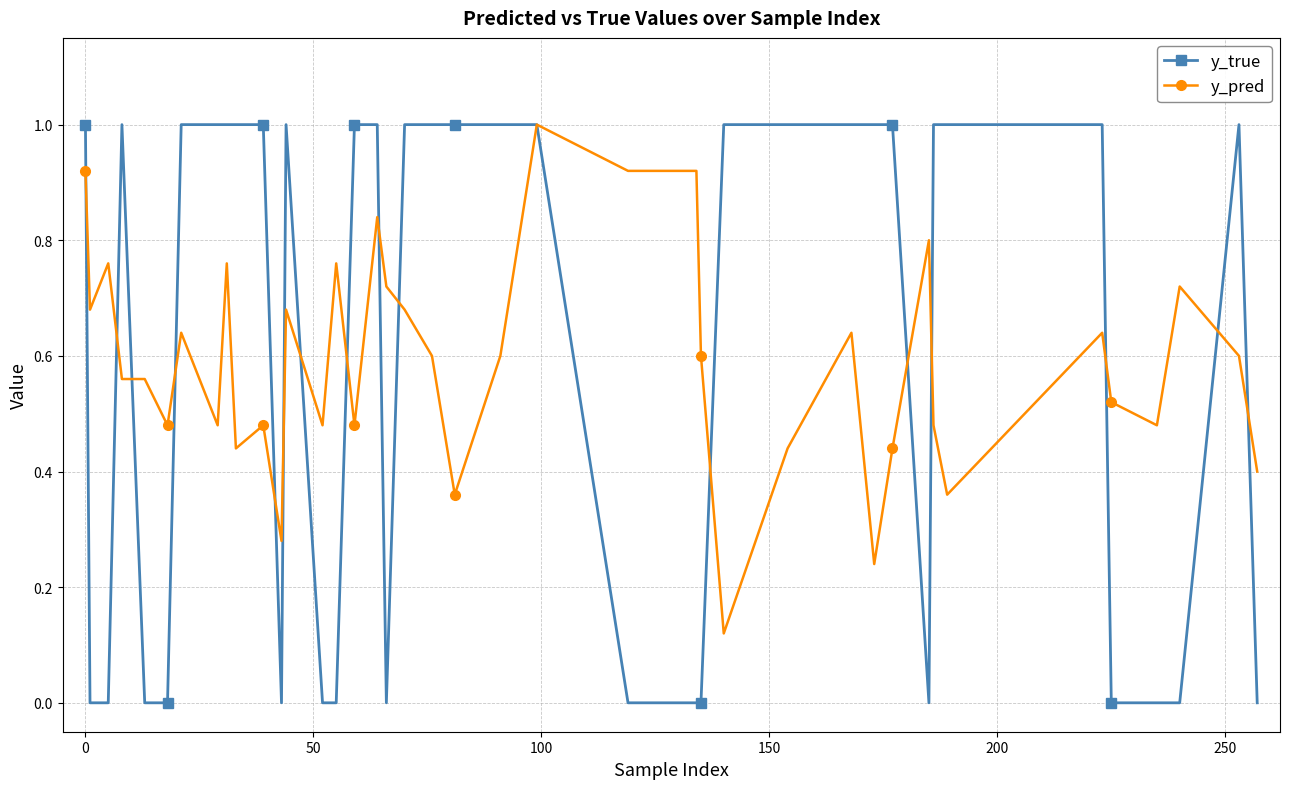

True or false: y_true has more than 0 points higher than both neighbors.

True